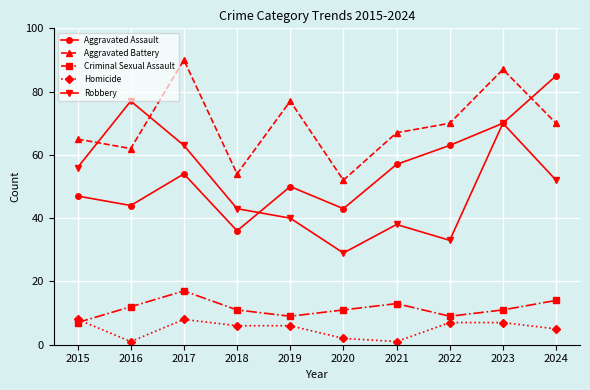

Rank the series at 2017 from highest to lowest value.

Aggravated Battery, Robbery, Aggravated Assault, Criminal Sexual Assault, Homicide